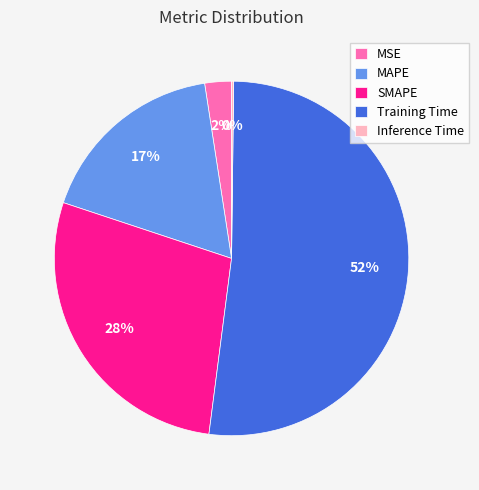

Between MAPE and MSE, which is larger?

MAPE